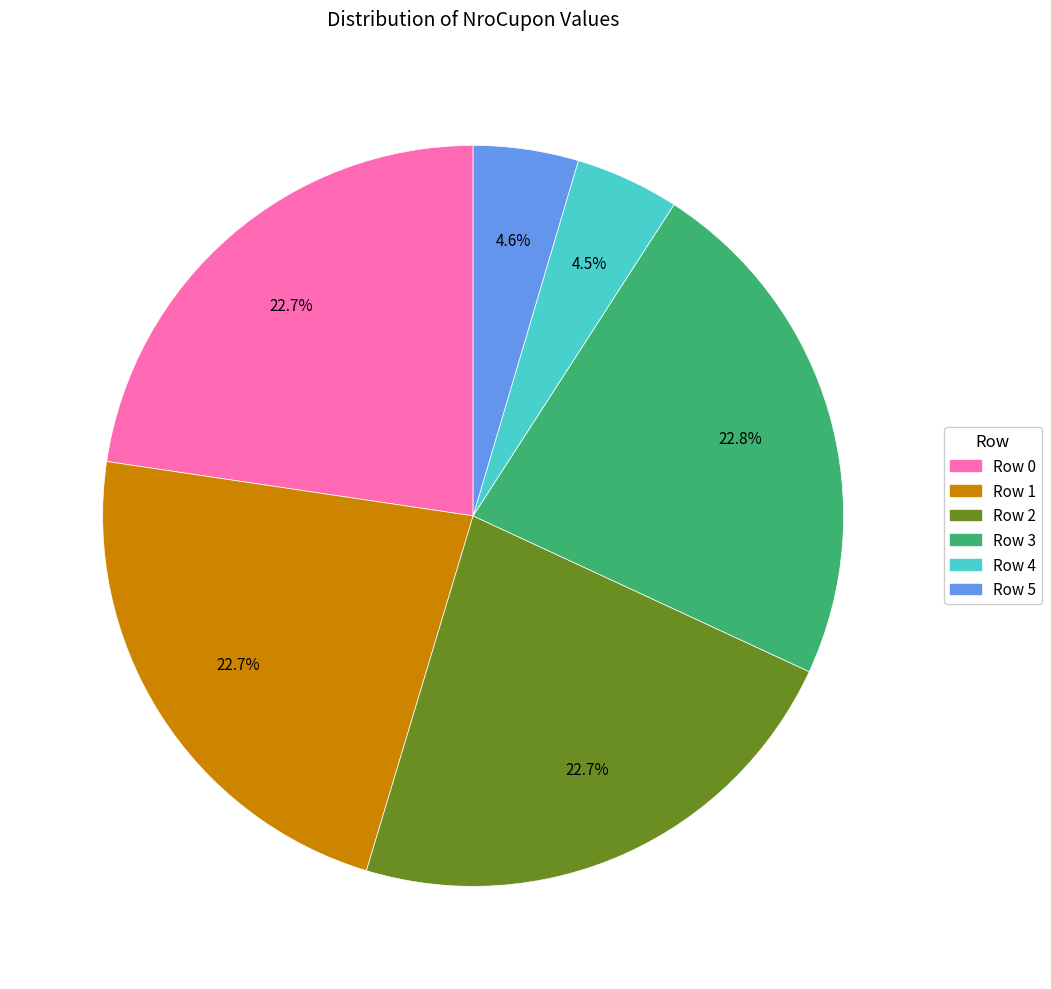

Is it true that Row 3 is 36% of the pie?

False